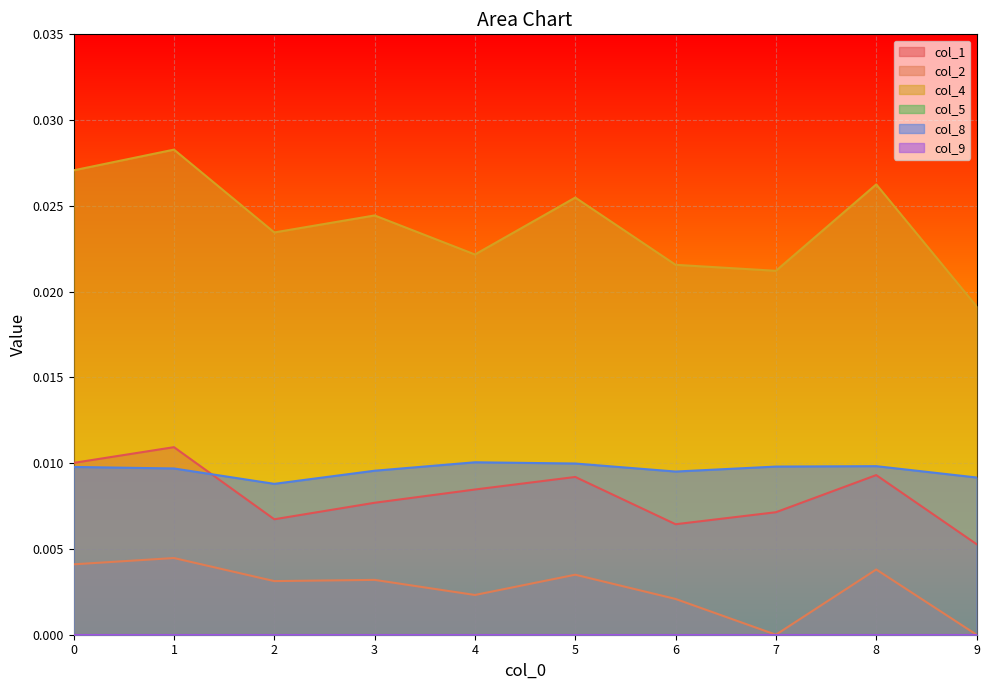

Is it true that col_4 equals 0.0 at 5?

True